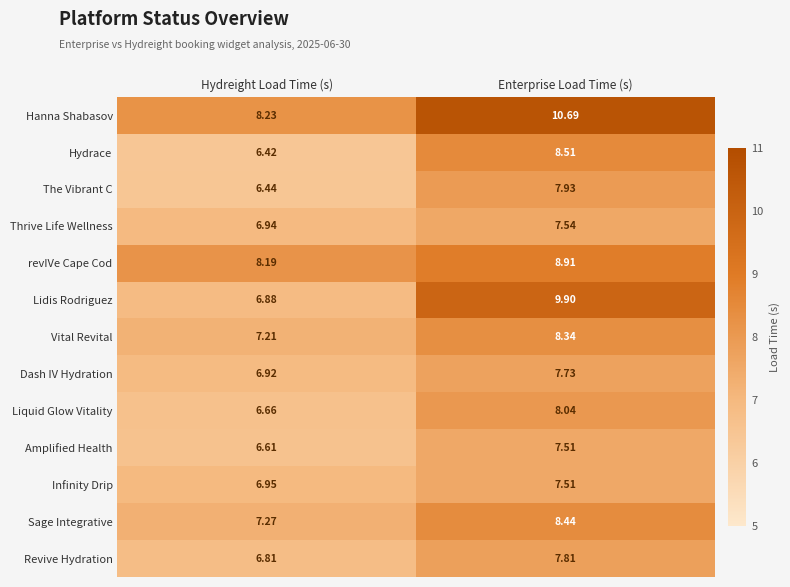

What is the total value across all series at Hydreight Load Time (s)?

91.5